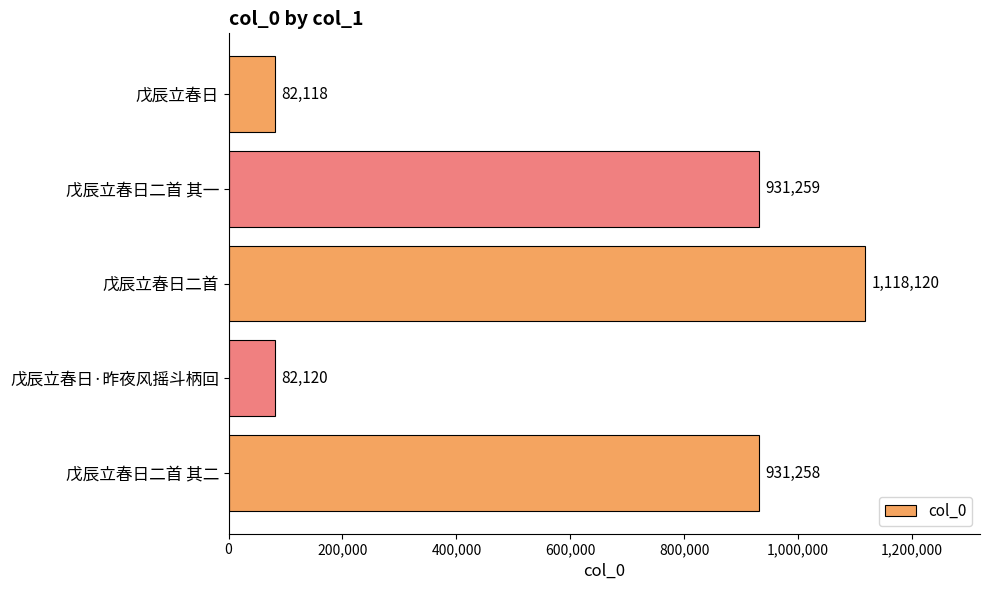

Reading top to bottom, extract all data points from this chart.

82118	931259	1118120	82120	931258